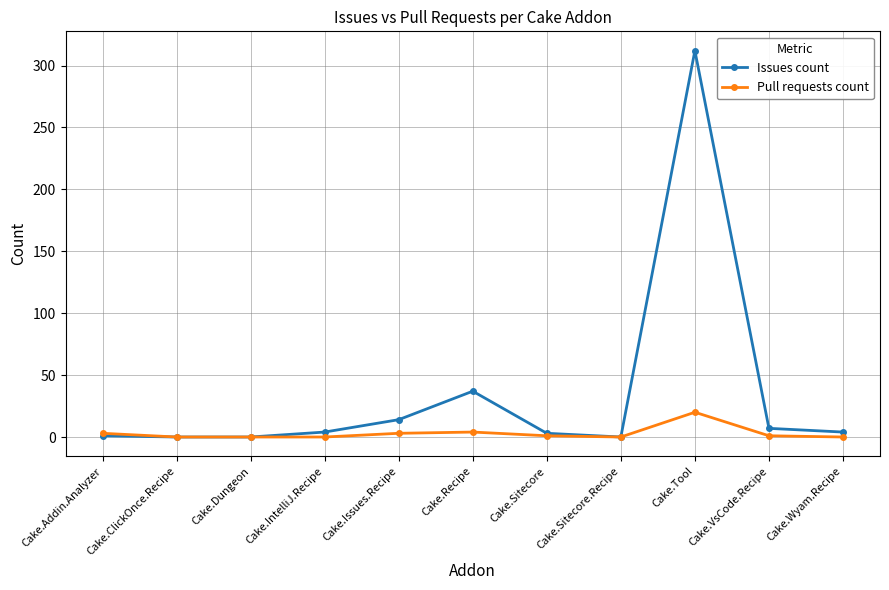

True or false: Pull requests count has a value of 4 at Cake.Recipe.

True